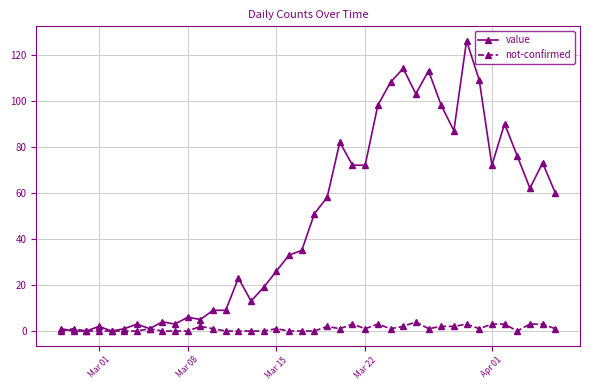

Which series has the largest total across all categories?

value